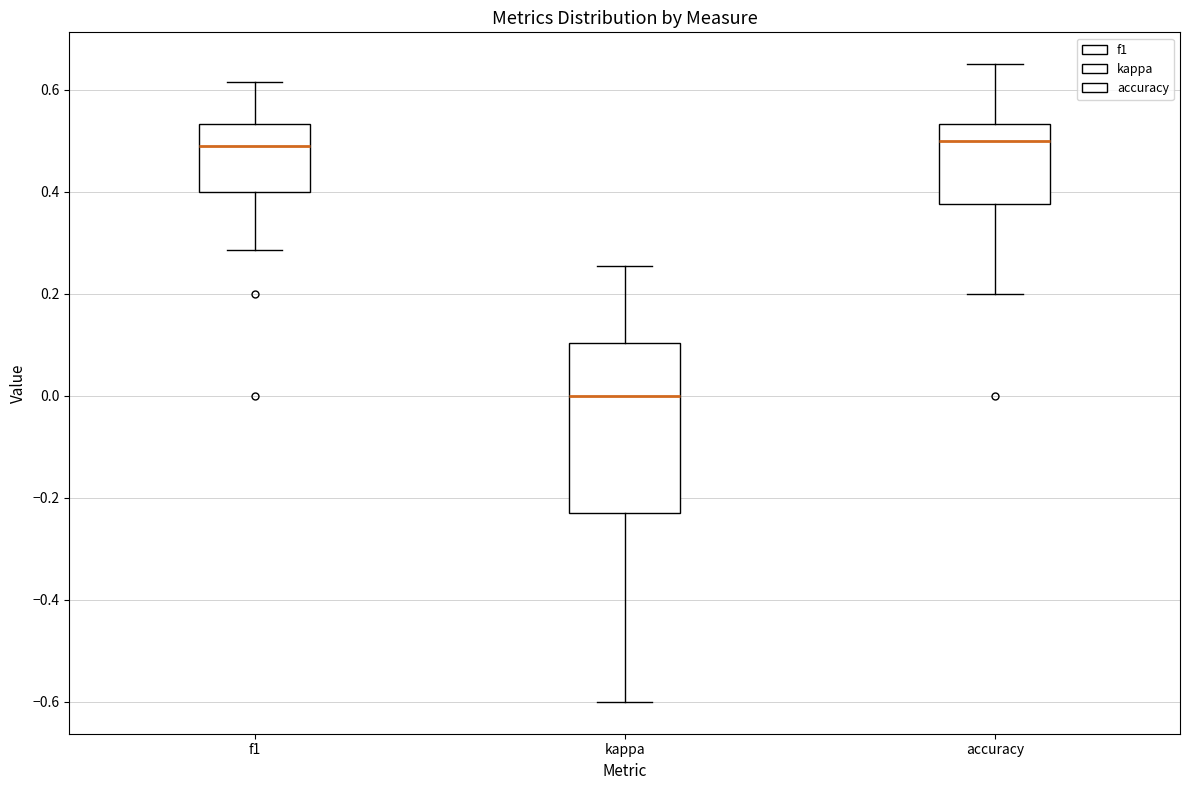

Where is the upper edge of the box for f1 on the y-axis? The values are not printed on the chart, so give them approximately, as read against the axis.

0.54